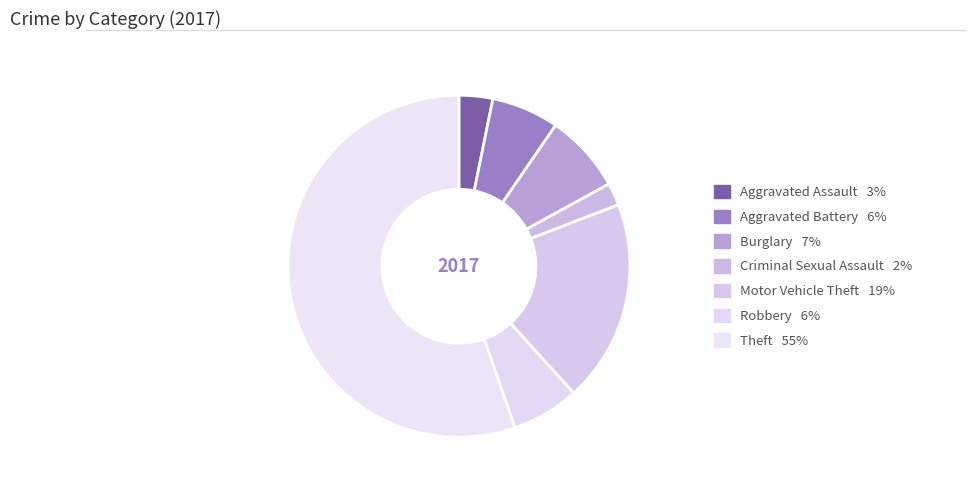

How many segments does this pie chart have?

7